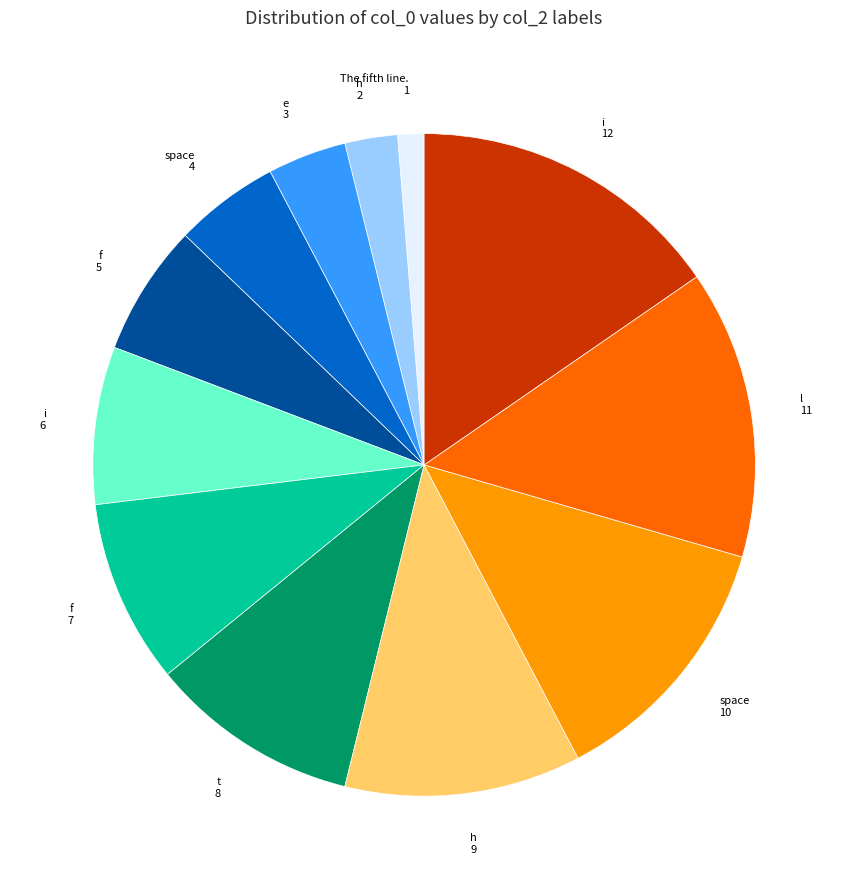

Is there a majority slice in this chart?

No